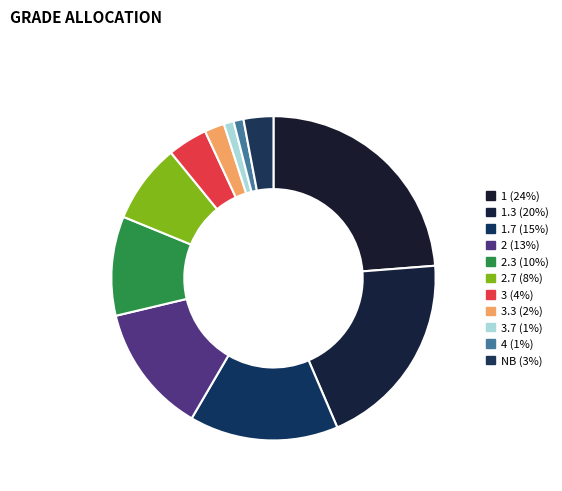

To the nearest percent, what is the average slice percentage?

9%